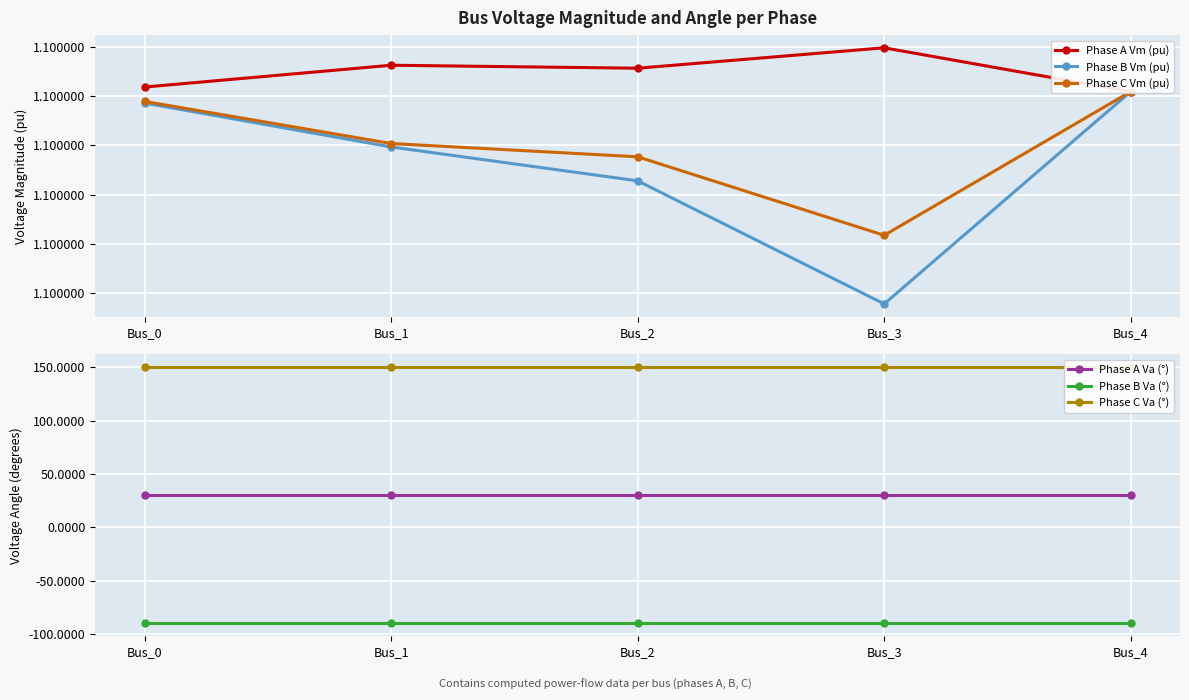

How many Phase C Vm (pu) values are between 1 and 2?

5